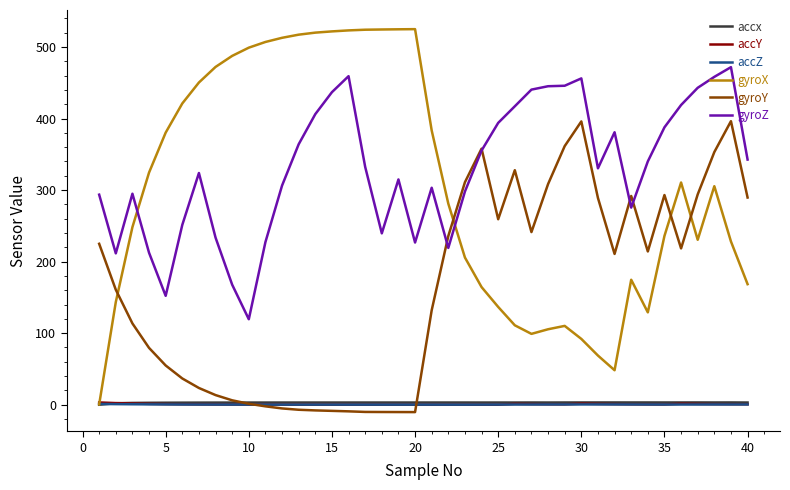

Which series has the largest range (max minus min)?

gyroX